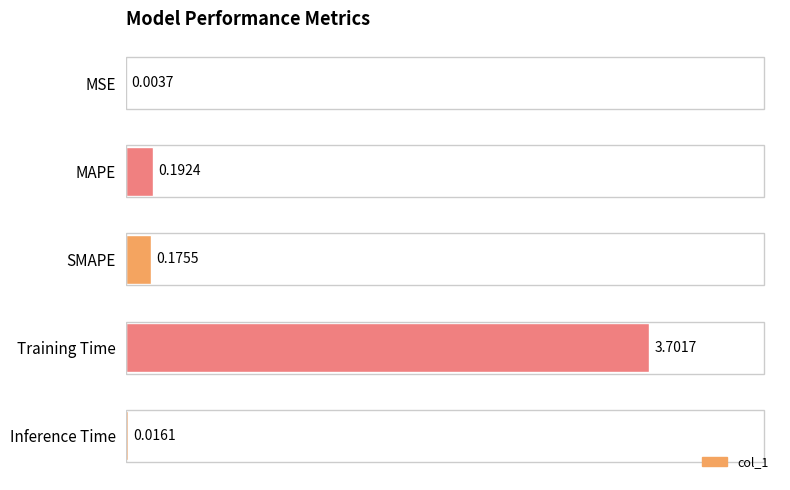

What is the sum of all values?

4.1